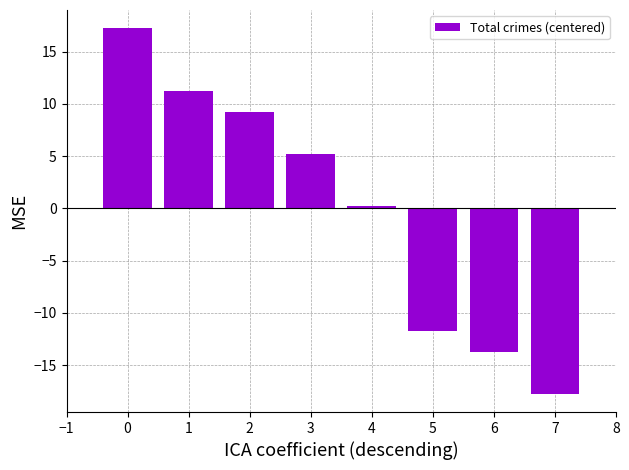

Which category has the lowest value across all series?

7